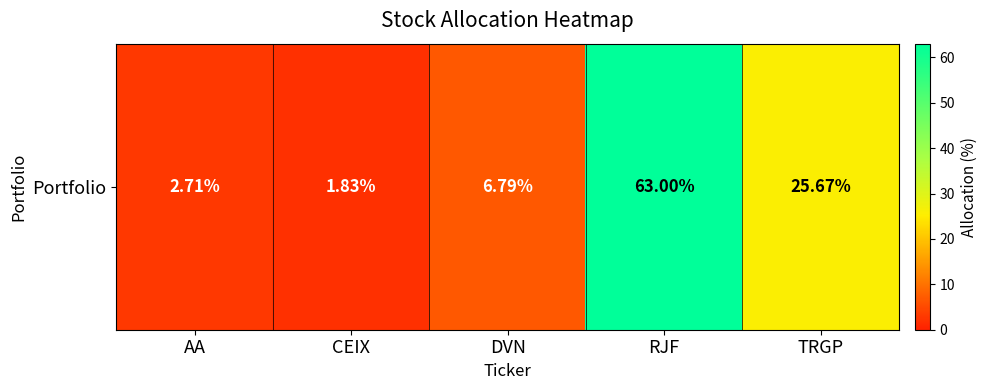

What is the sum of all values?

100.0